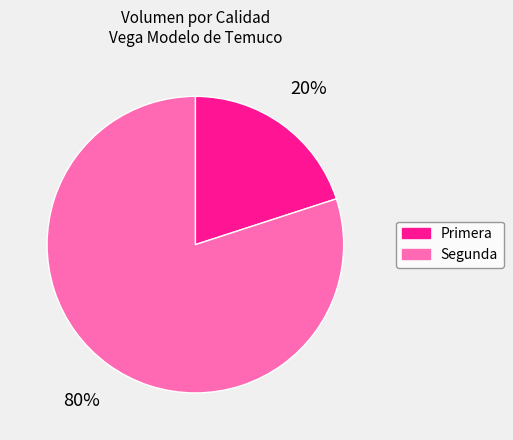

Is there any slice that represents more than half of the pie?

Yes